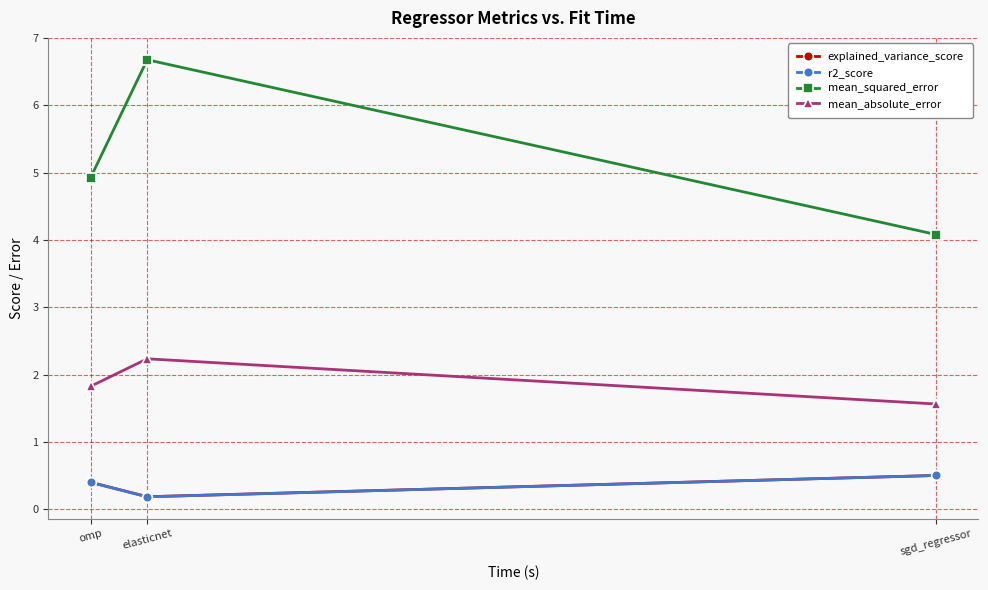

The value of mean_squared_error at omp is 4.9. True or false?

True